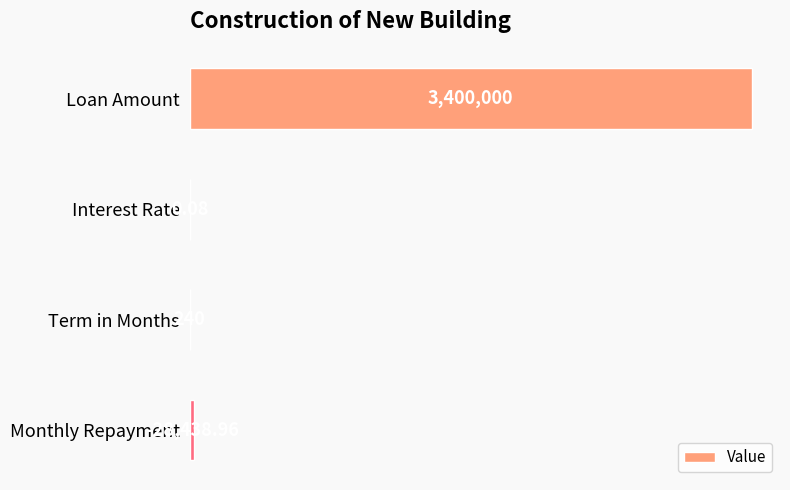

At which label is the value closest to 1700000?

Monthly Repayment